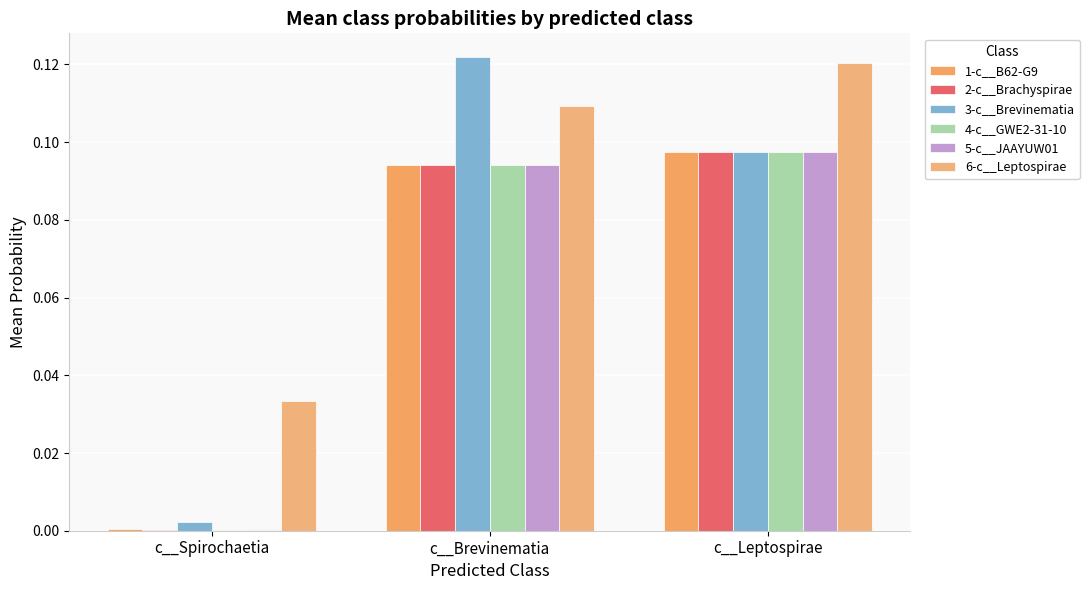

How many categories are shown in the chart?

3